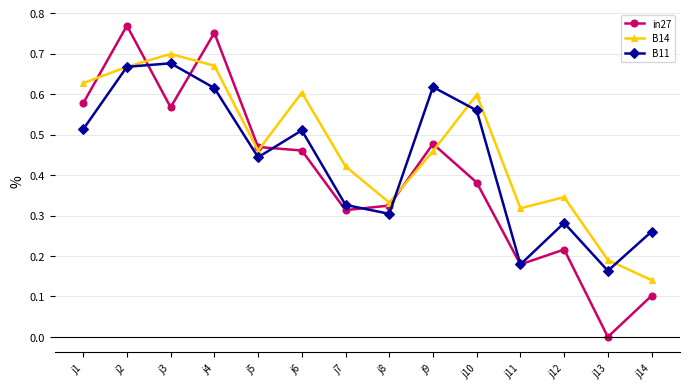

Is it true that B11 equals 0.4 at j14?

False